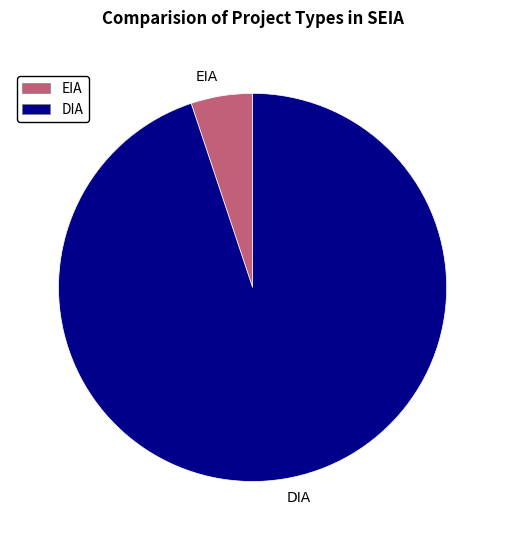

The EIA slice represents 1% of the pie. True or false?

False